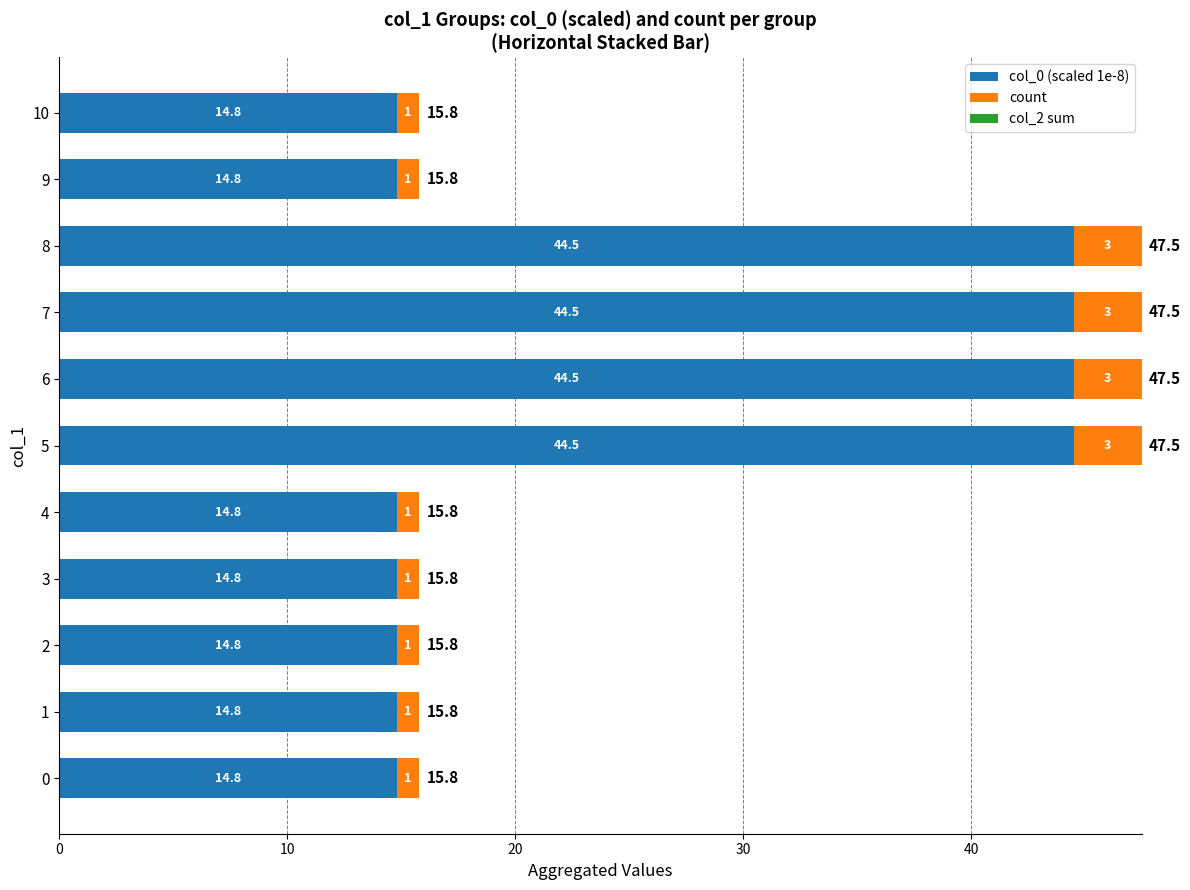

What is the approximate value of col_0 (scaled 1e-8) at 7?

44.5